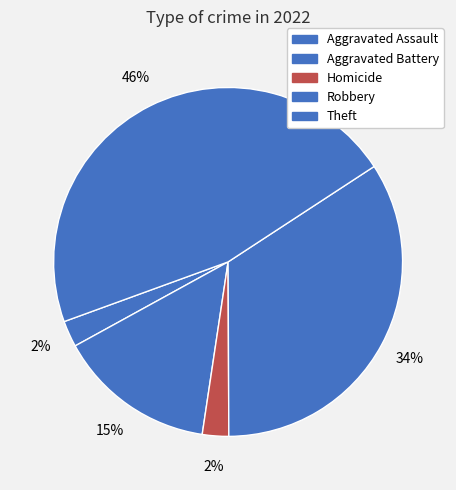

Does any single category account for the majority?

No